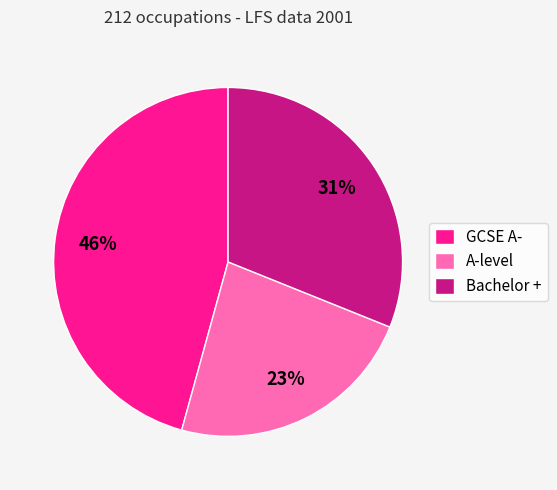

To the nearest percent, what percentage of the pie is Bachelor +?

31%